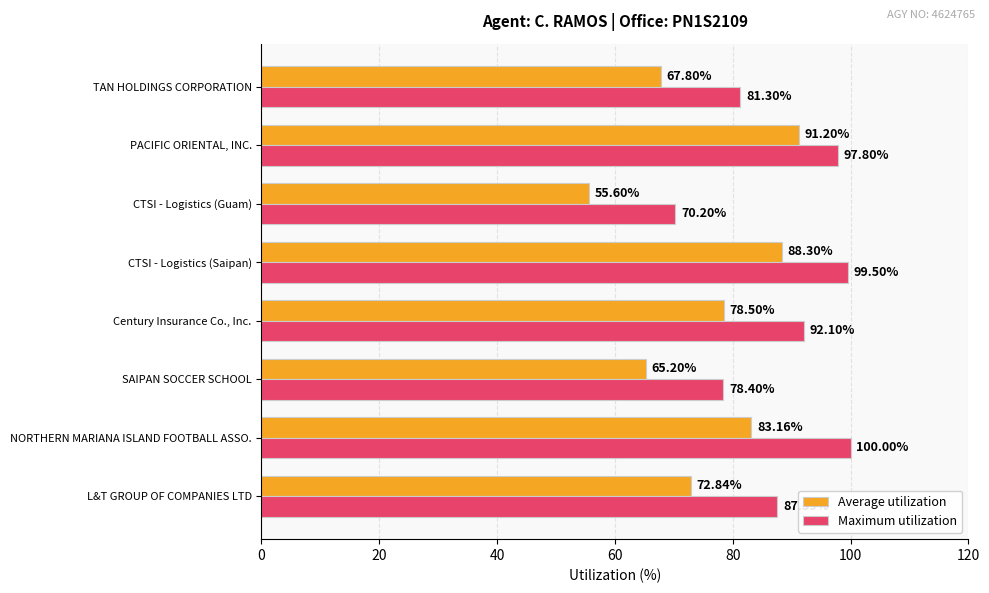

What is the total value across all series at CTSI - Logistics (Guam)?

125.8